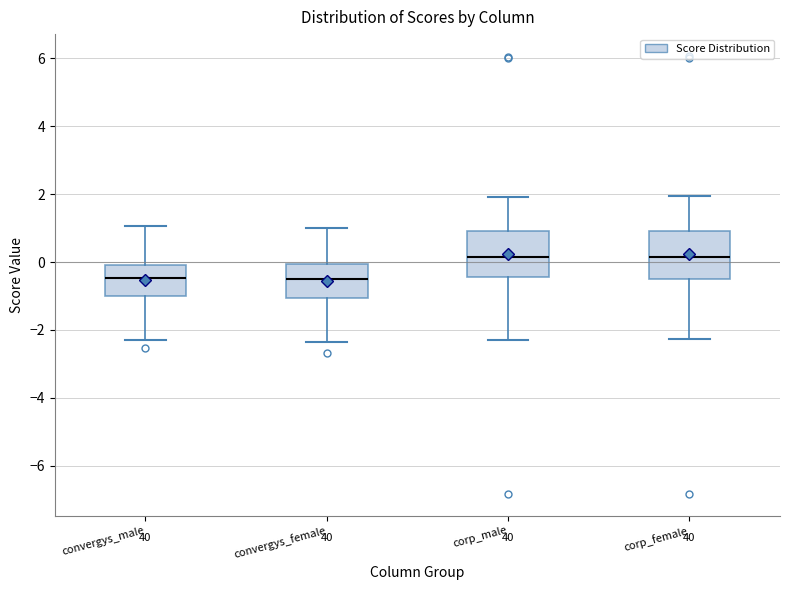

Reading left to right, read every box against the y-axis: the position of its median line, the range the box covers, and the ends of its whiskers. The values are not printed on the chart, so give them approximately, as read against the axis.

convergys_male: median -0.4, box -1.0 to 0.0, whiskers -2.4 to 1.0
convergys_female: median -0.4, box -1.0 to 0.0, whiskers -2.4 to 1.0
corp_male: median 0.2, box -0.4 to 1.0, whiskers -2.4 to 2.0
corp_female: median 0.2, box -0.4 to 1.0, whiskers -2.2 to 2.0